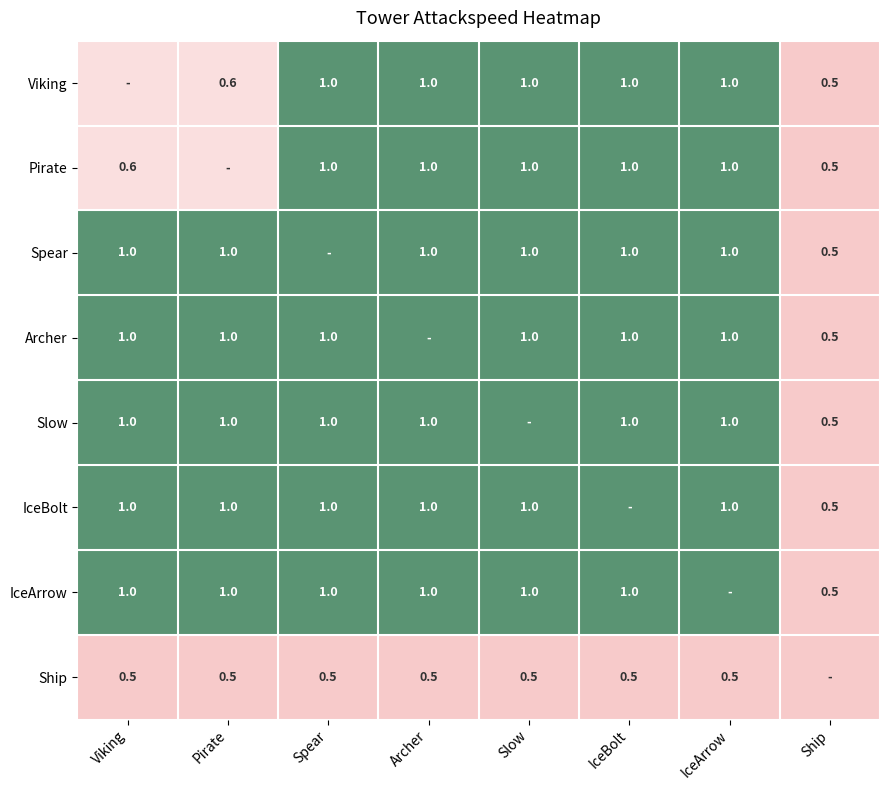

The Viking series shows 0.8 at Ship. True or false?

False